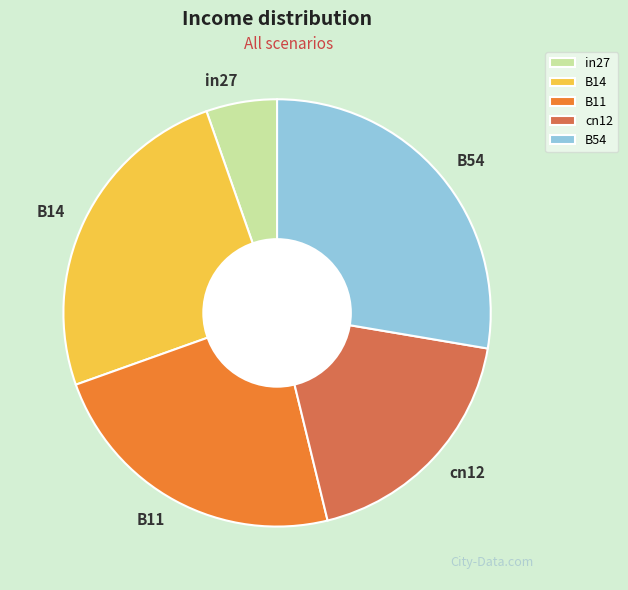

What is the smallest slice in the pie chart?

in27